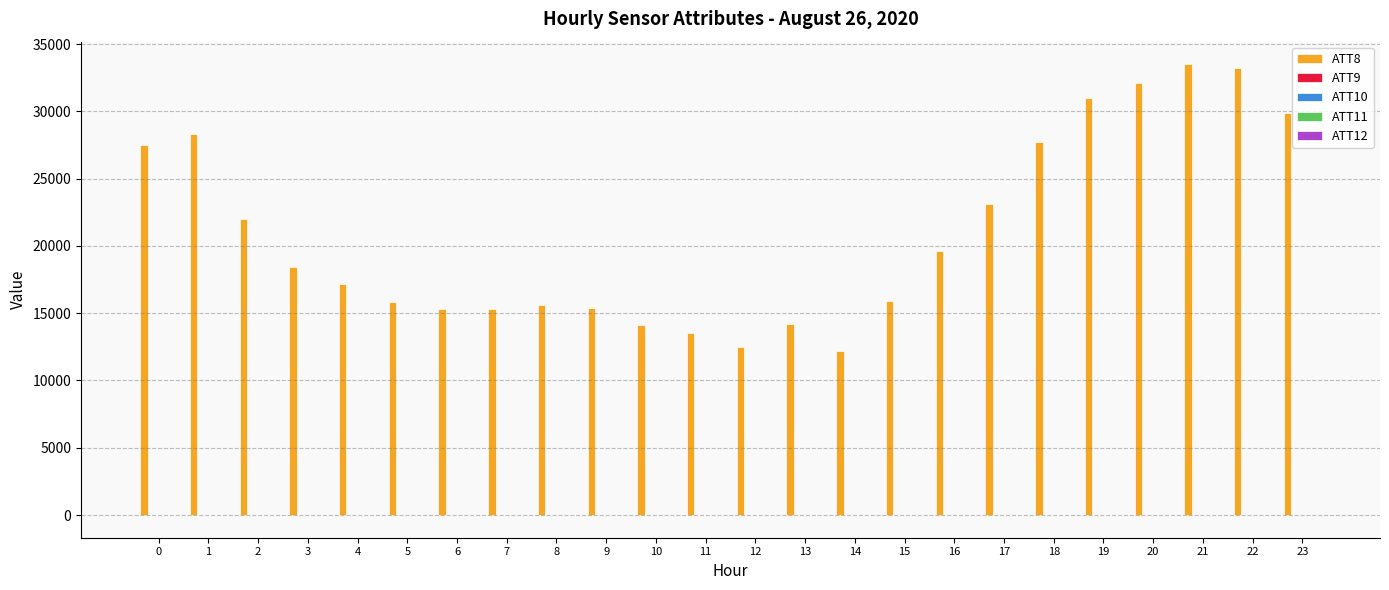

Which series has the largest total across all categories?

ATT8